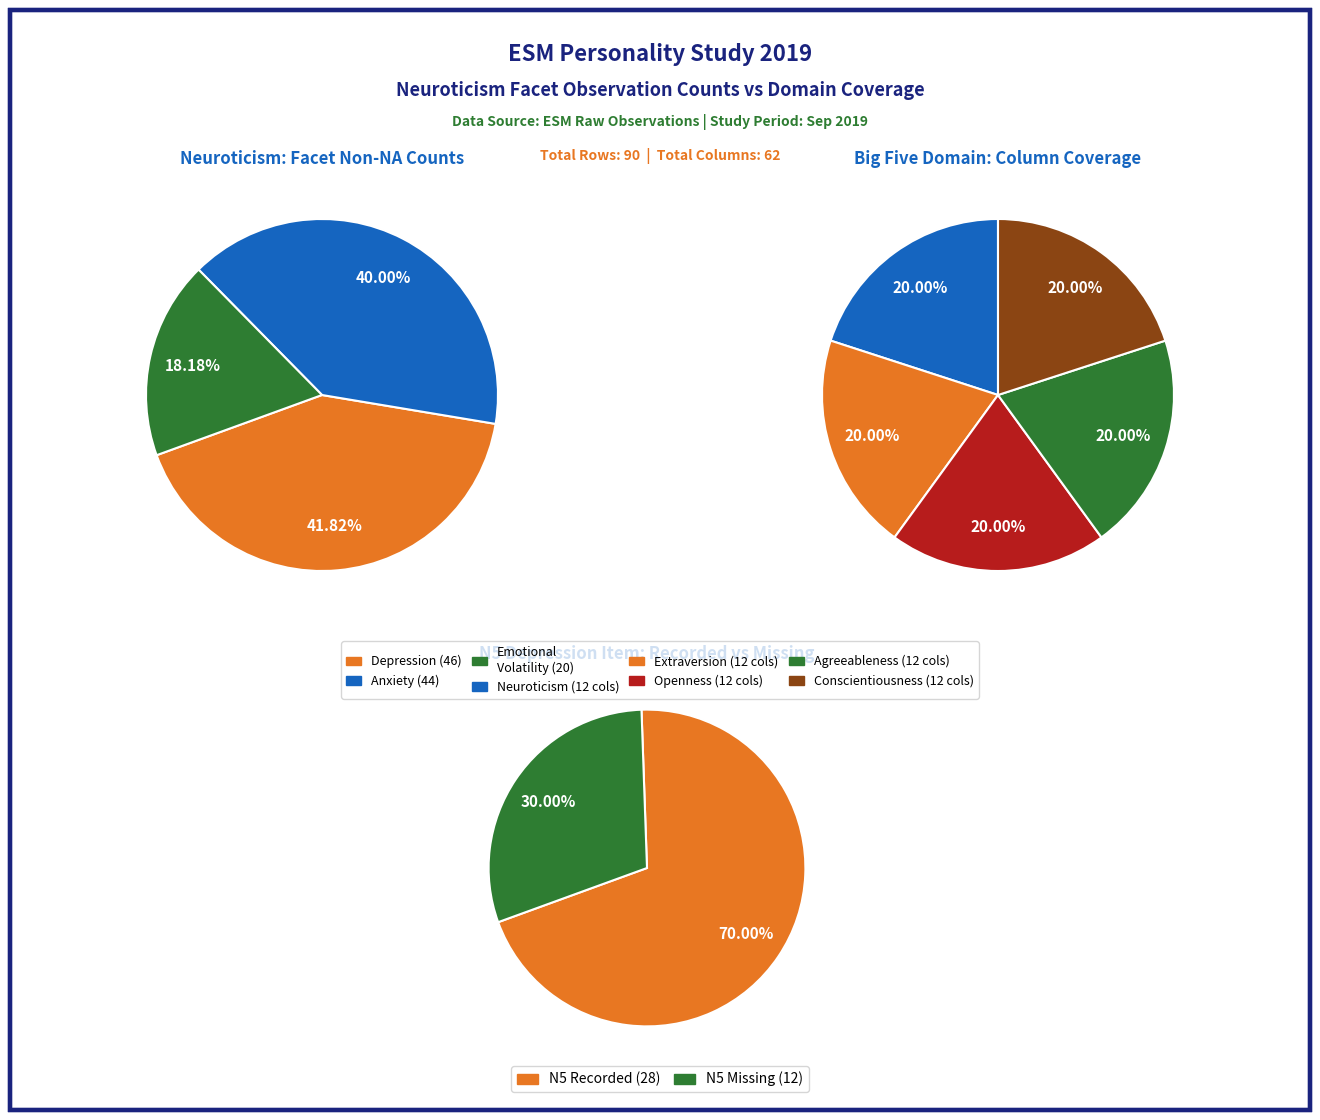

Does any single category account for the majority?

No